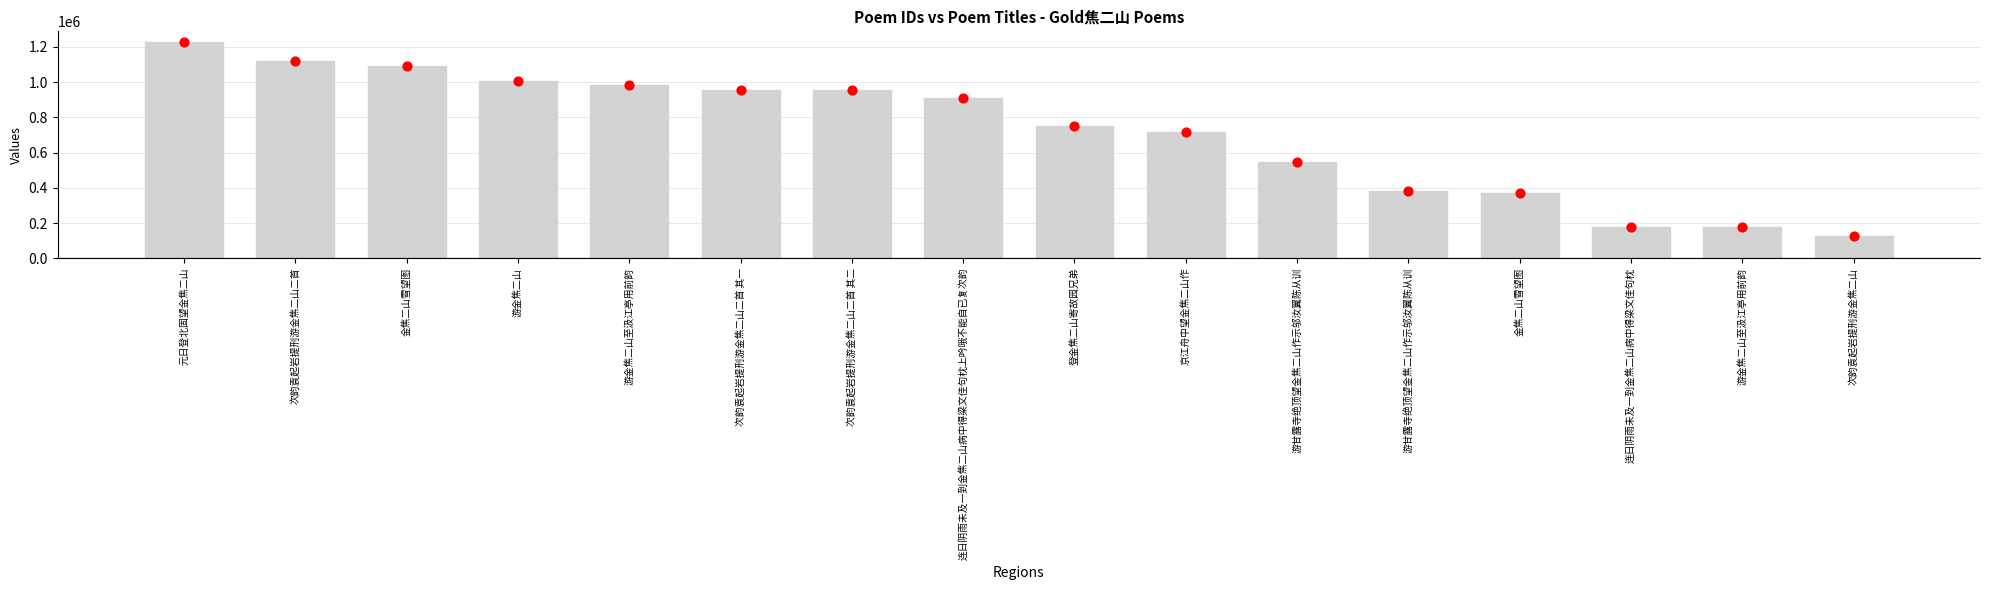

What is the change in value from 元日登北固望金焦二山 to 游金焦二山至汲江亭用前韵?

-1048125